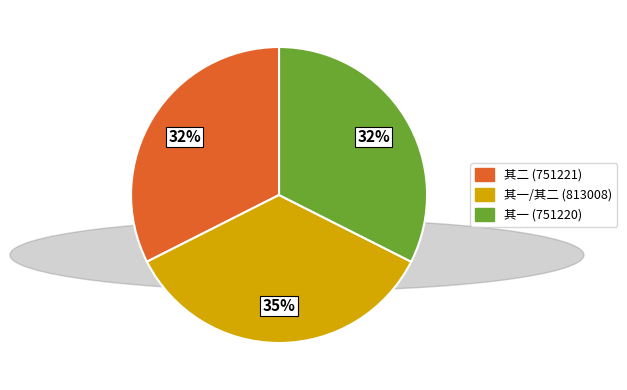

Count the number of slices in the pie.

3